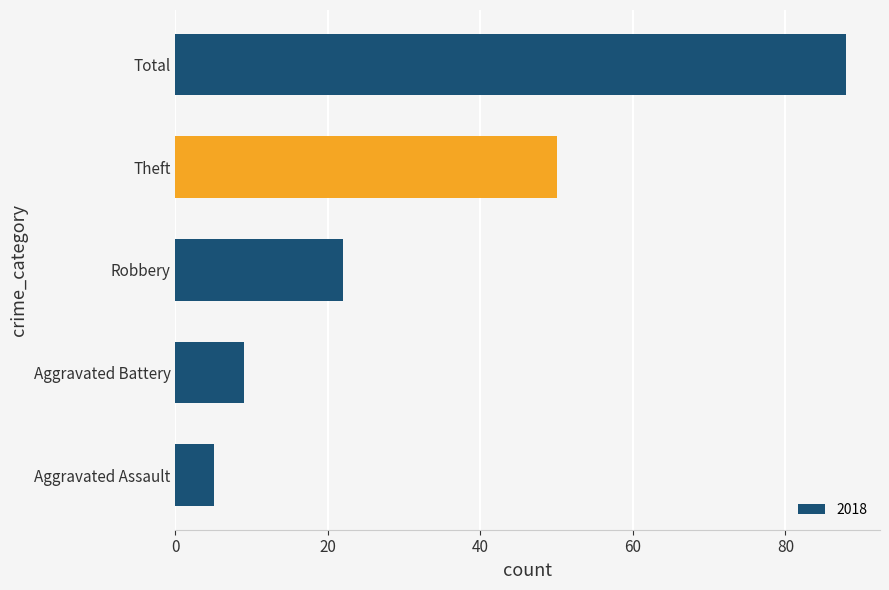

The chart shows a value of 85 at Theft. True or false?

False